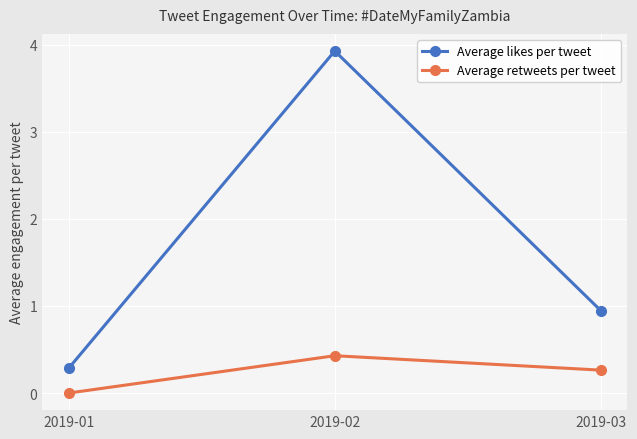

What is the total value across all series at 2019-02?

4.4